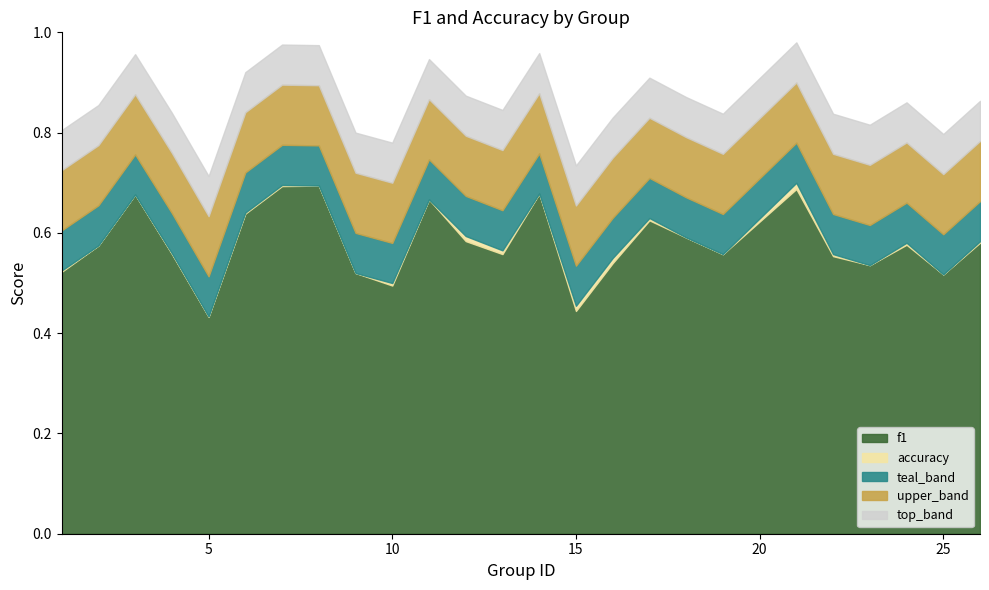

What are all the series names shown in the legend?

f1, accuracy